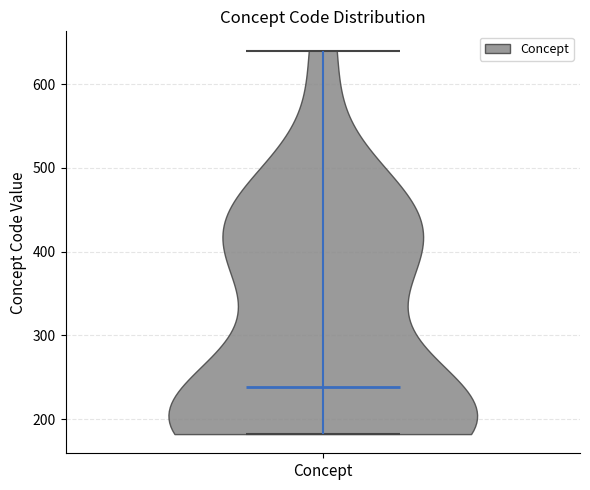

Read this violin plot against the y-axis: where its median line is, and the lowest and highest points the violin reaches. The values are not printed on the chart, so give them approximately, as read against the axis.

median line 240, lowest point 180, highest point 640